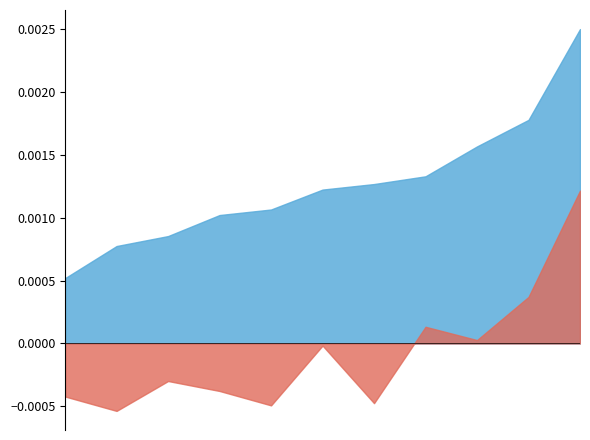

True or false: Homicide and Aggravated Assault cross at least once.

False